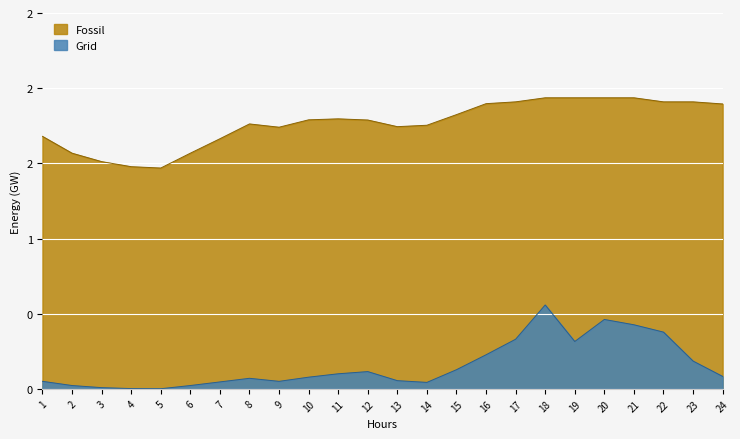

Rank the series by their maximum value, from lowest to highest.

Grid, Fossil